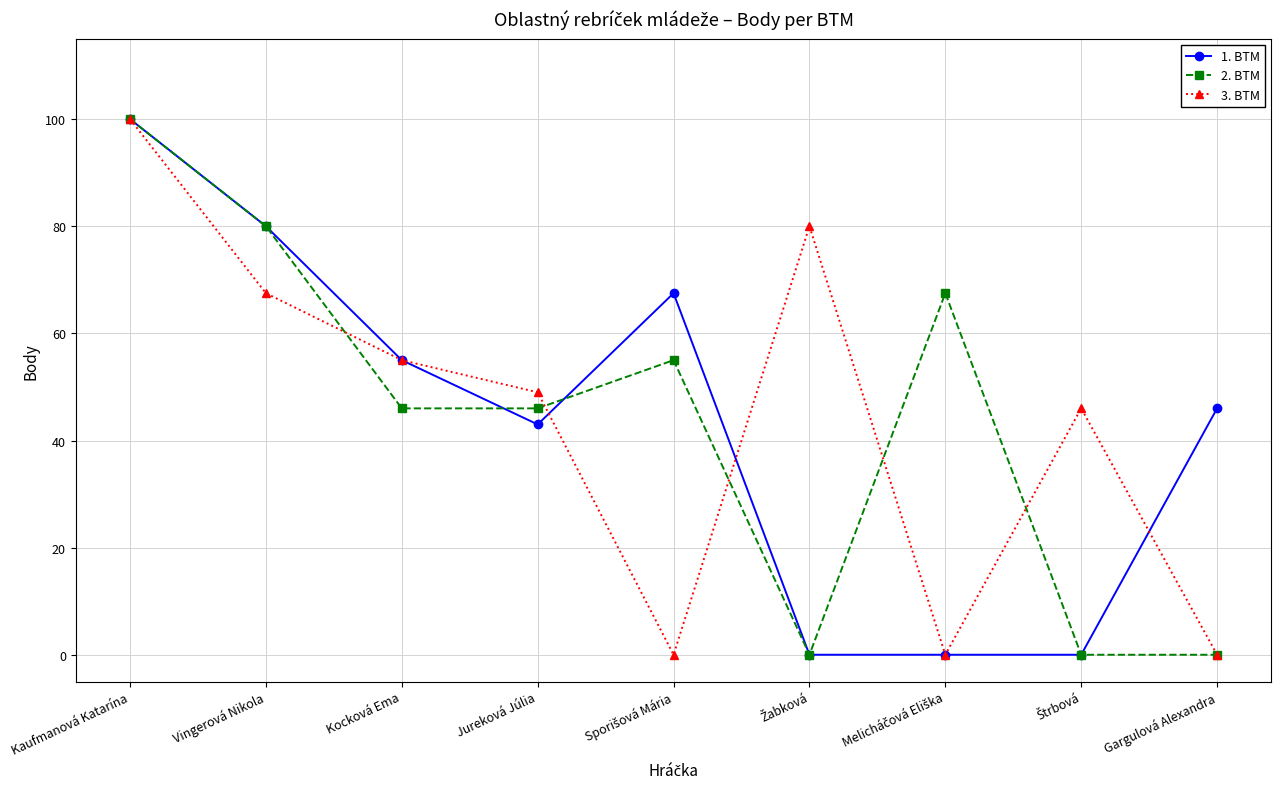

Is it true that 1. BTM equals 46.0 at Gargulová Alexandra?

True